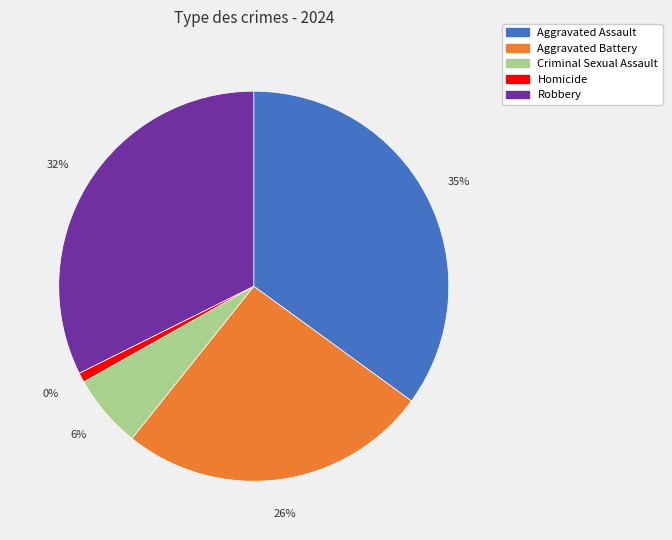

What is the ratio of the value at Aggravated Assault to the value at Aggravated Battery?

1.4